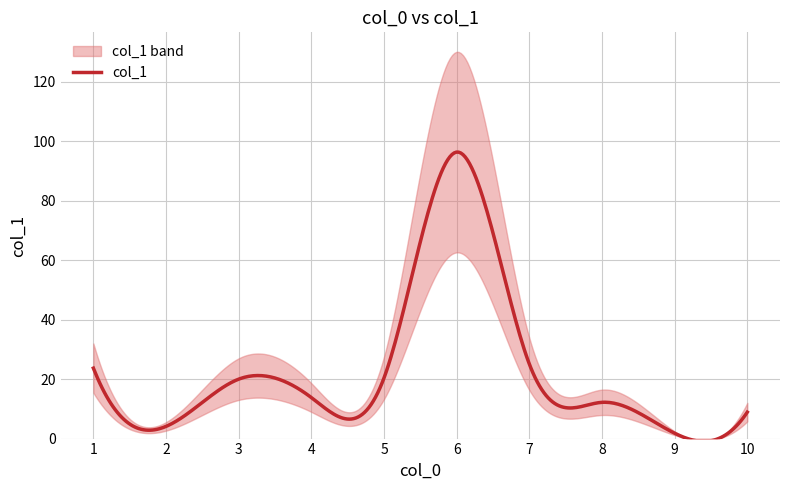

Which has a higher value, 8 or 3?

3